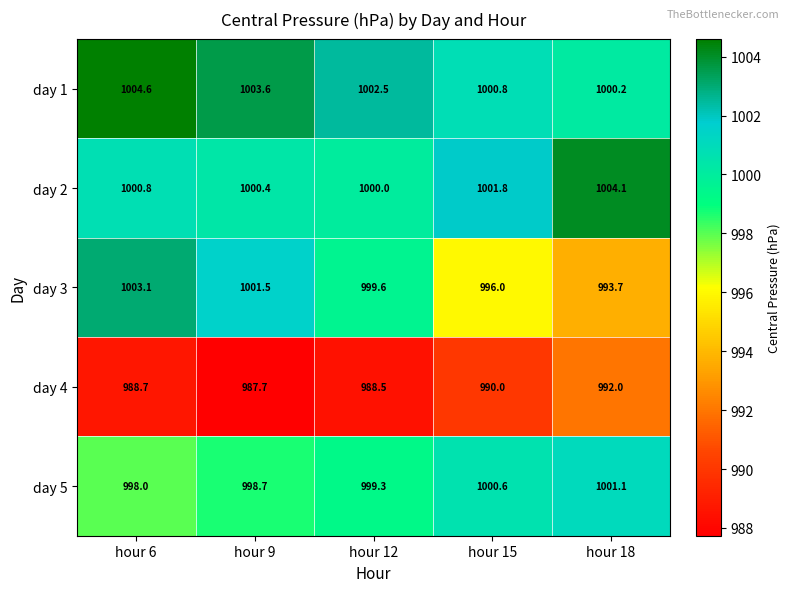

Reading left to right, what are all the values shown in this chart?

day 1: 1004.6	1003.6	1002.5	1000.8	1000.2
day 2: 1000.8	1000.4	1000.0	1001.8	1004.1
day 3: 1003.1	1001.5	999.6	996.0	993.7
day 4: 988.7	987.7	988.5	990.0	992.0
day 5: 998.0	998.7	999.3	1000.6	1001.1